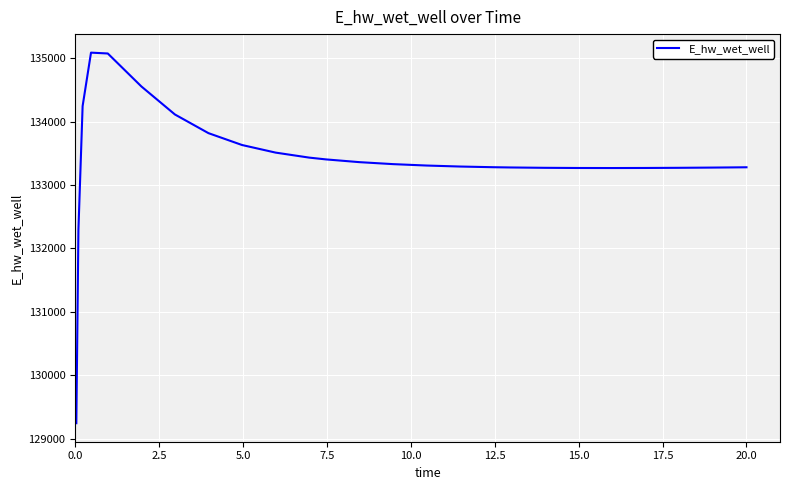

What is the minimum value shown in the chart?

129242.4